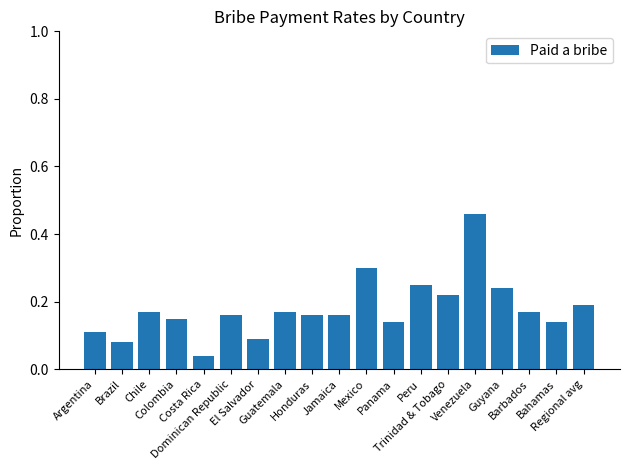

What is the sum of all values?

3.4